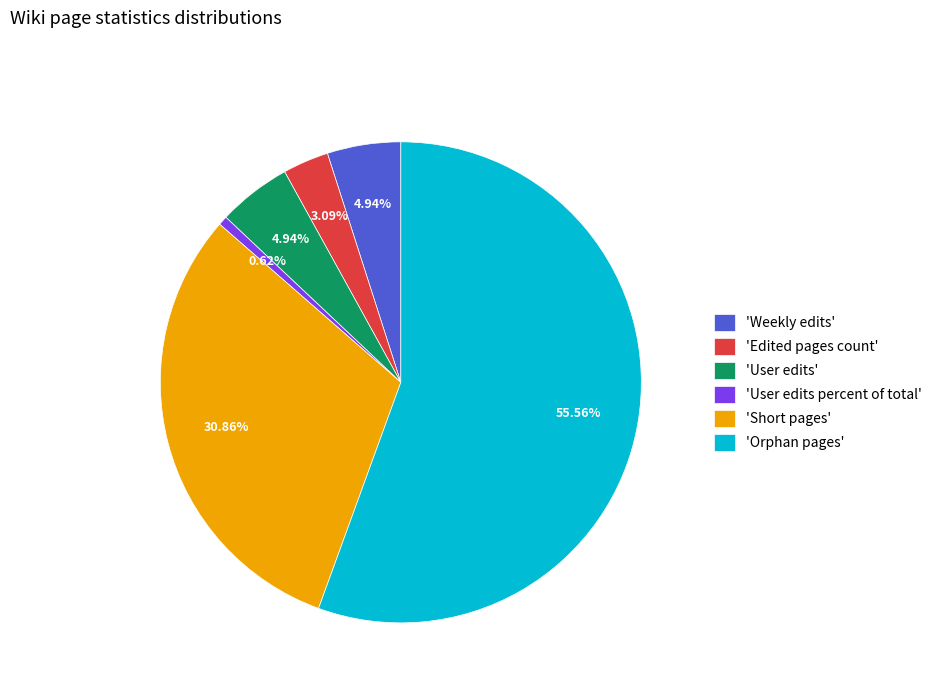

Count the number of slices in the pie.

6